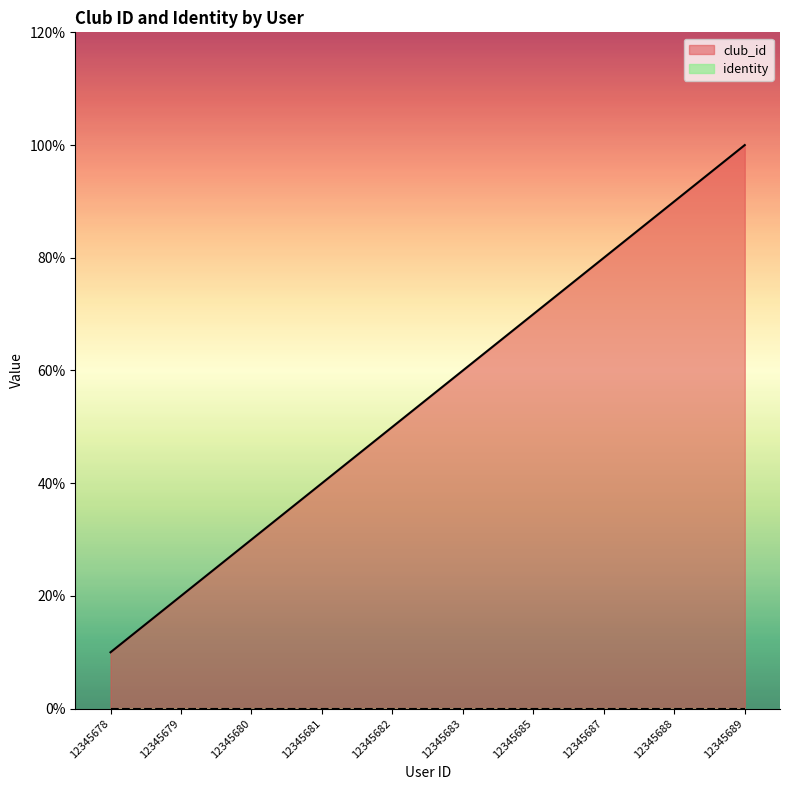

Does the chart display data point markers on the line(s)?

No